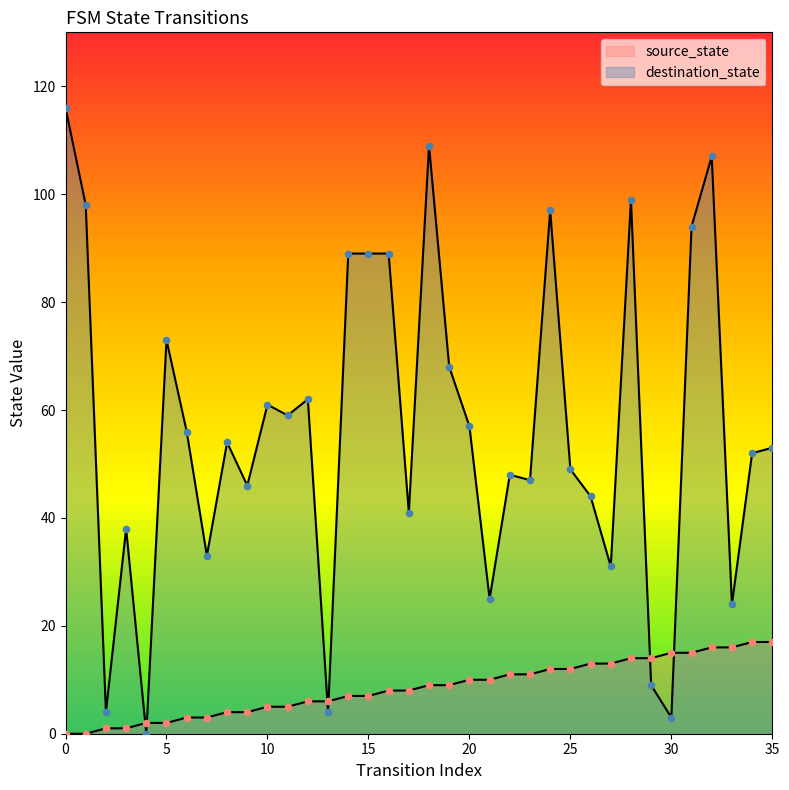

What are all the series names shown in the legend?

source_state, destination_state